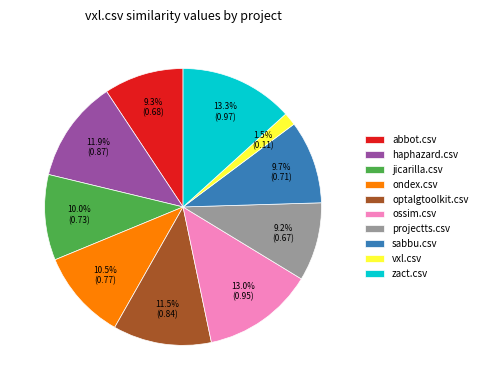

What percentage do zact.csv and optalgtoolkit.csv together represent?

24.8%